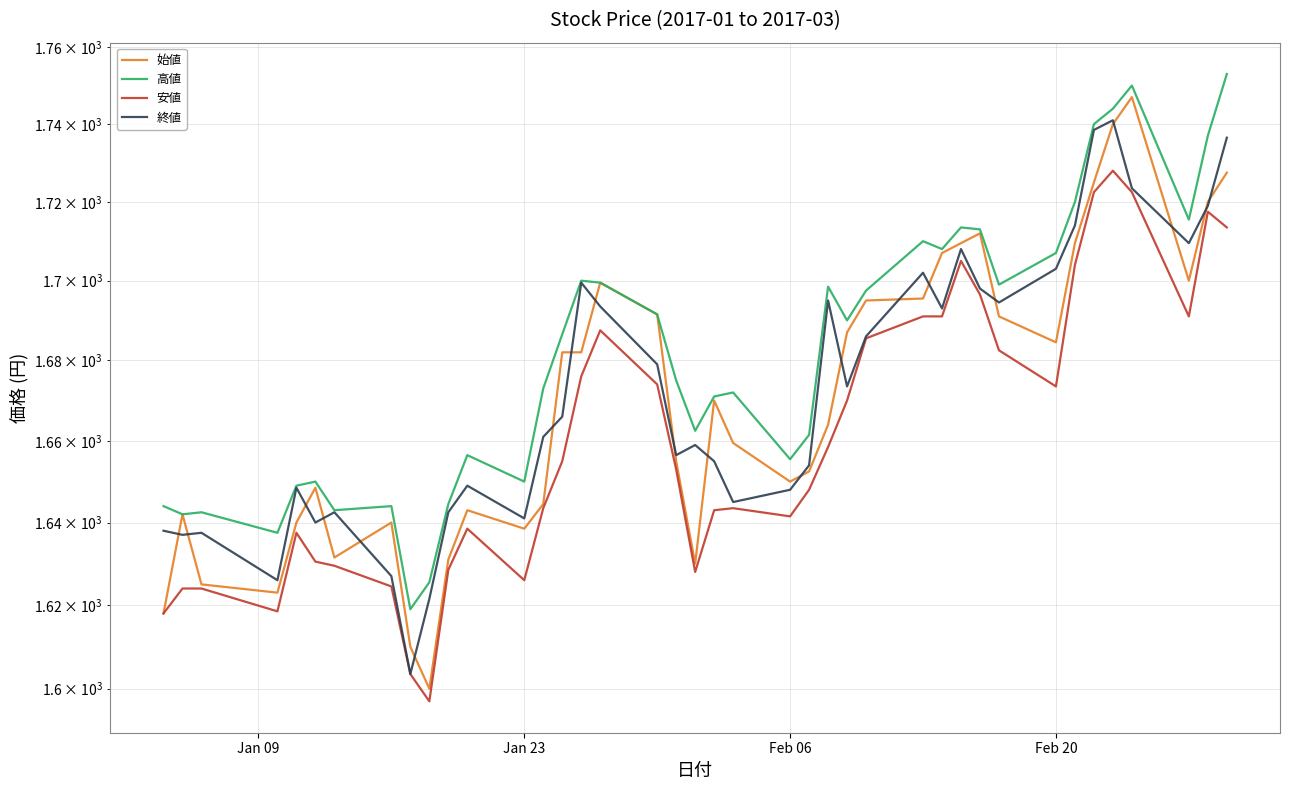

True or false: 高値 and 安値 cross at least once.

False